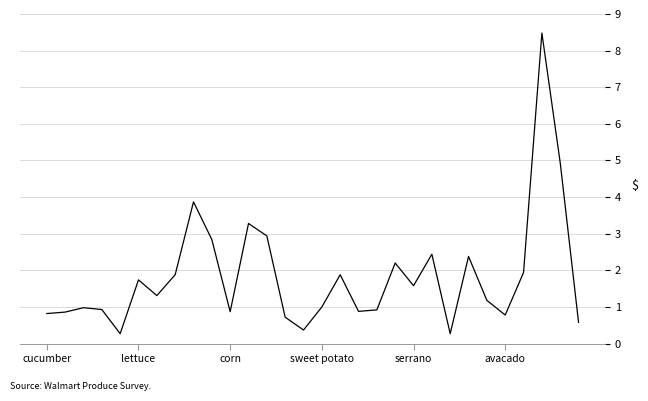

What is the minimum value shown in the chart?

0.3